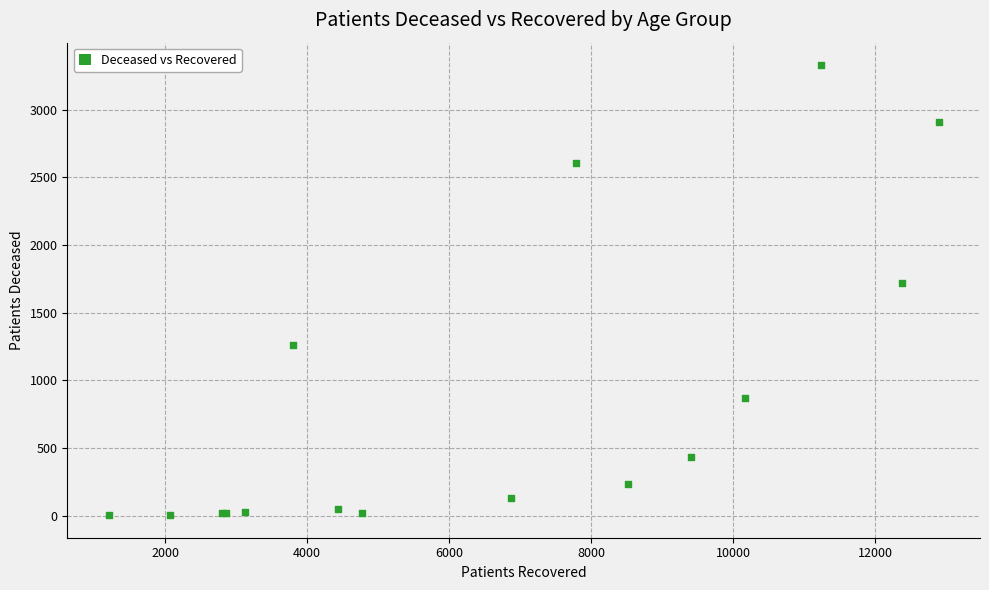

What Y value in the scatter plot is closest to 1665?

1721